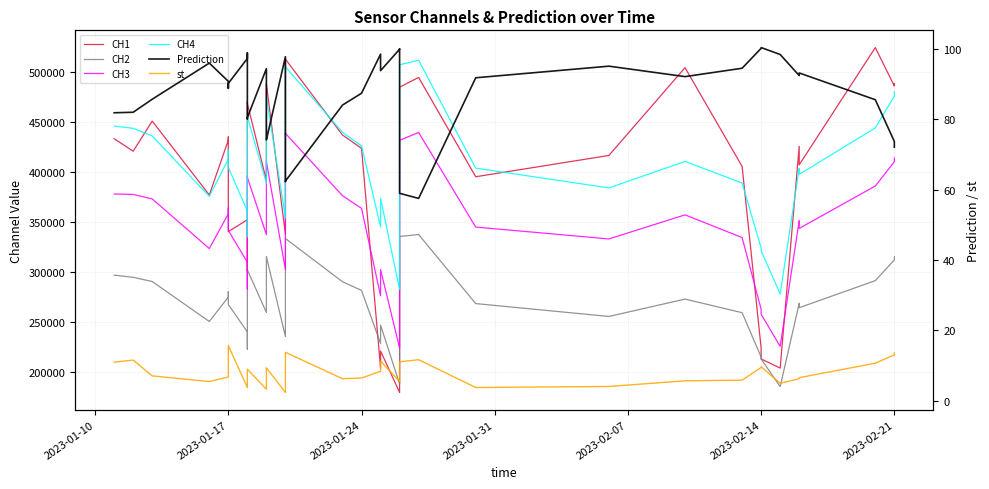

How many lines are shown in the chart?

6